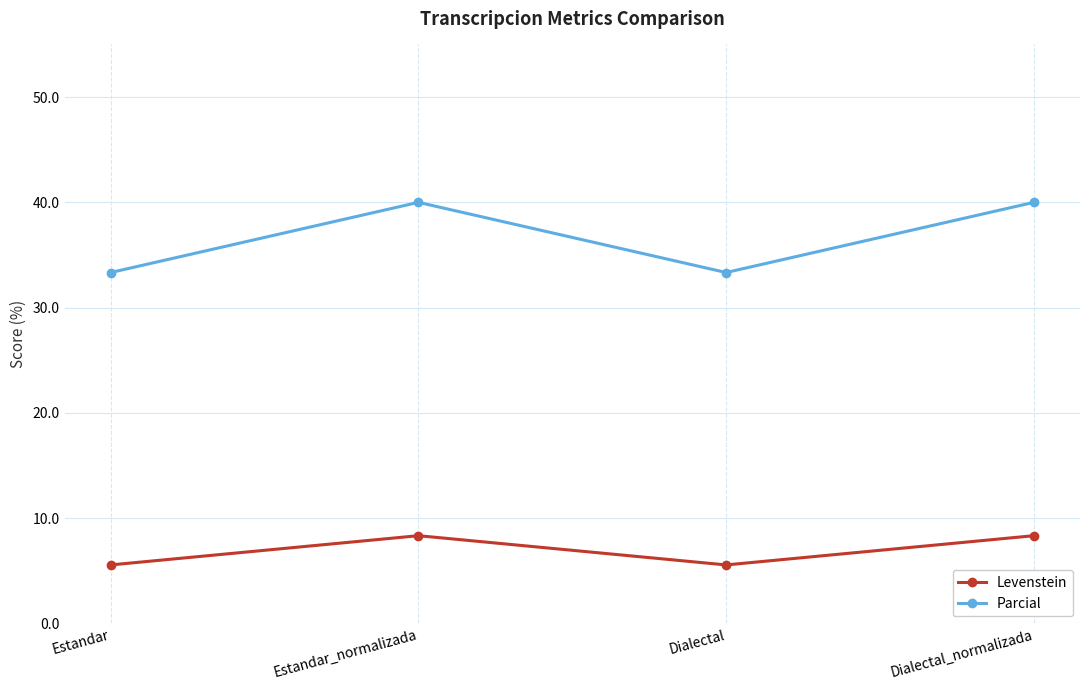

Is this an area chart (filled region under the line)?

No